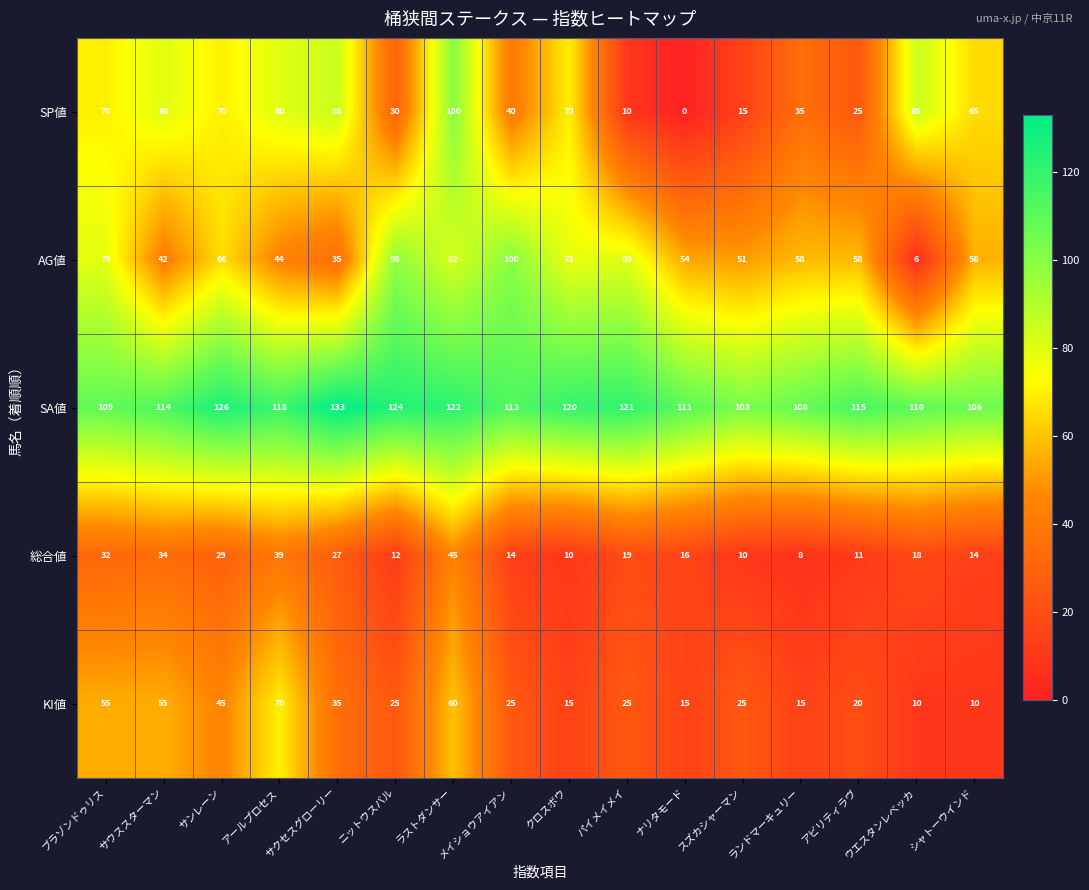

List the labels in order of SA値 value, largest first.

サクセスグローリー, サンレーン, ニットウスバル, ラストダンサー, パイメイメイ, クロスボウ, アールプロセス, アビリティラヴ, サウススターマン, メイショウアイアン, ナリタモード, ウエスタンレベッカ, ブラゾンドゥリス, ランドマーキュリー, シャトーウインド, スズカシャーマン